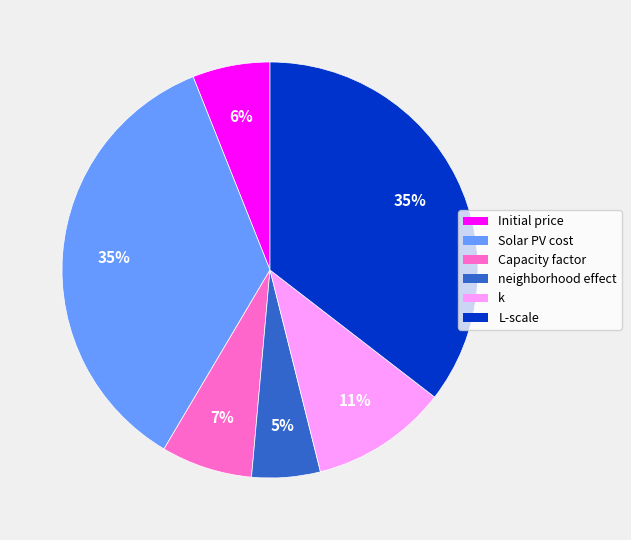

Does k represent more than half of the total?

No